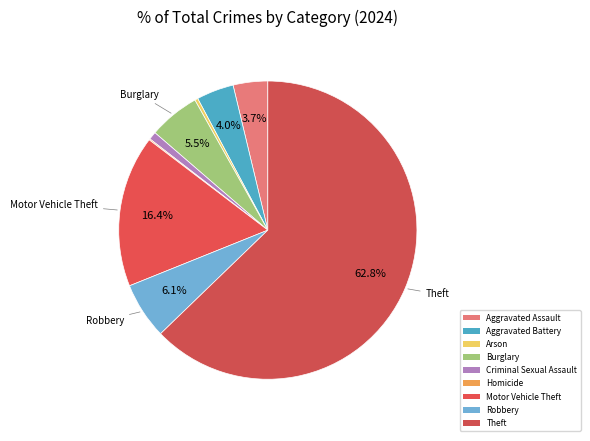

The Criminal Sexual Assault slice represents 1% of the pie. True or false?

True